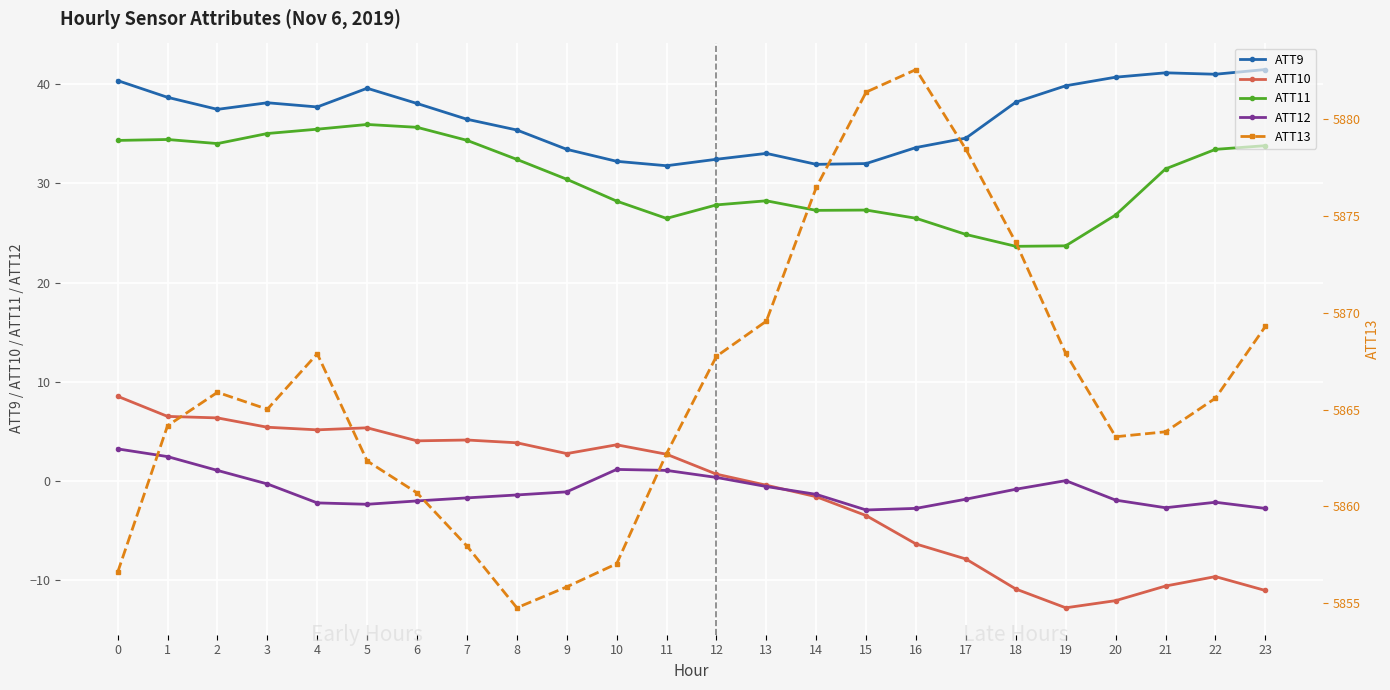

What is the total value across all series at 12?

5929.0